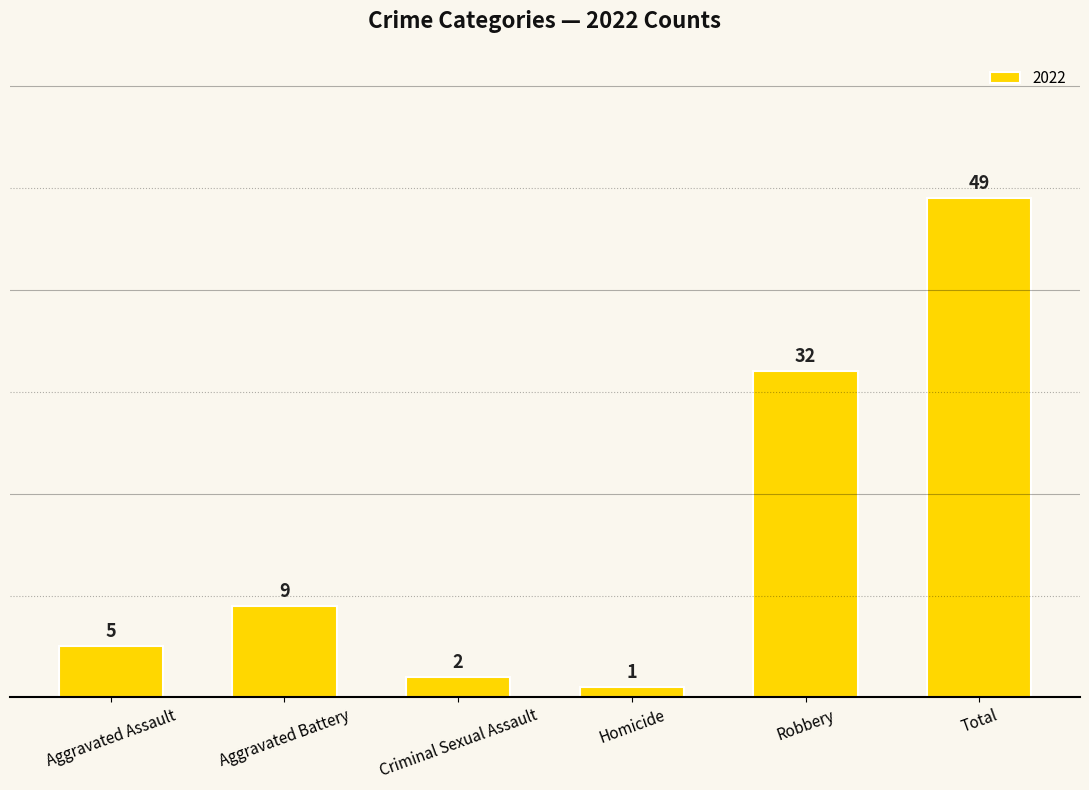

How many series are shown in this chart?

1